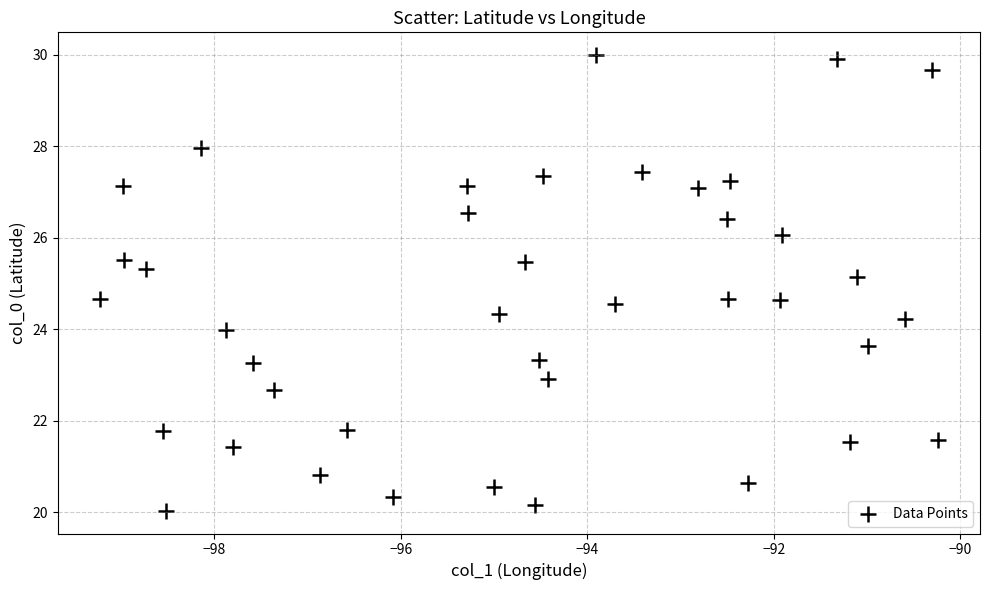

What is the range of Y values (max minus min)?

10.0